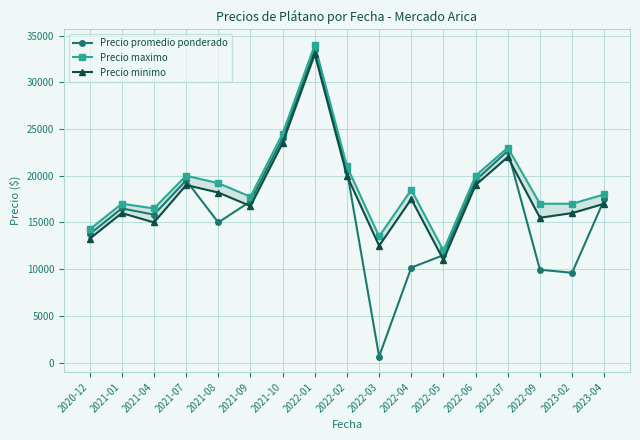

The value of Precio promedio ponderado at 2022-04 is 10162.5. True or false?

True